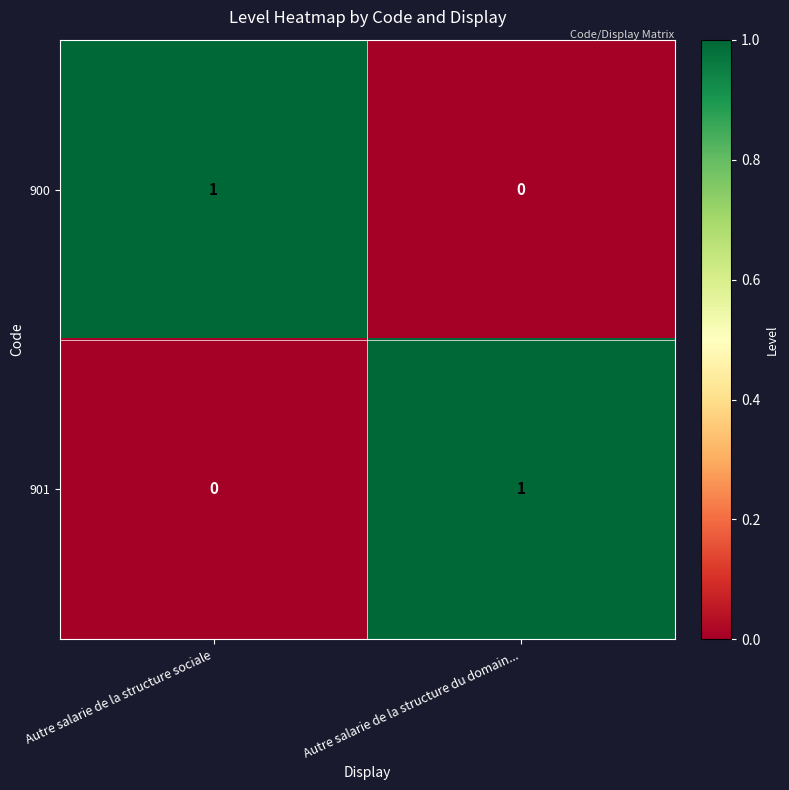

At how many categories does at least one series exceed 0?

2